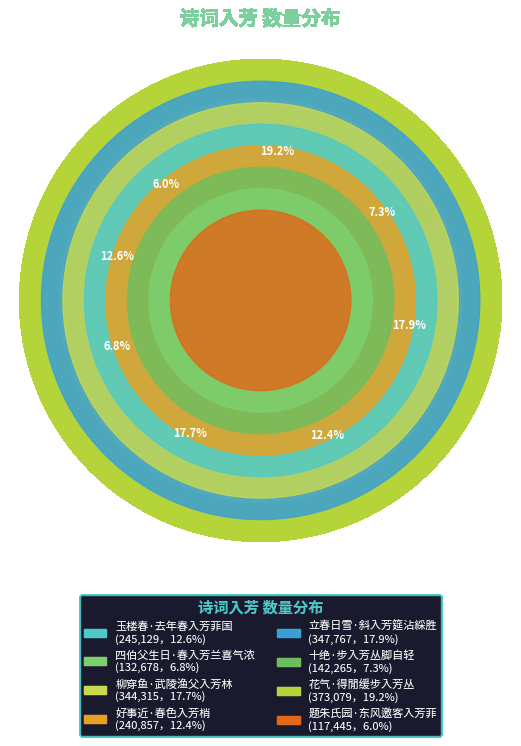

What percentage do 玉楼春·去年春入芳菲国 and 四伯父生日·春入芳兰喜气浓 together represent?

19.4%